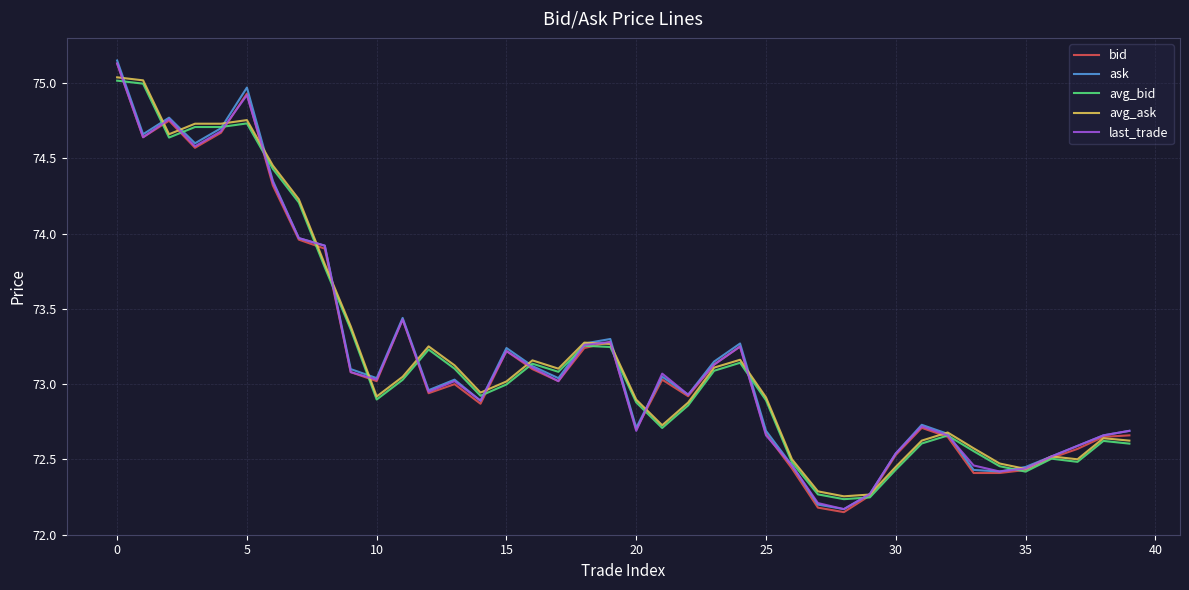

How many categories are shown in the chart?

40